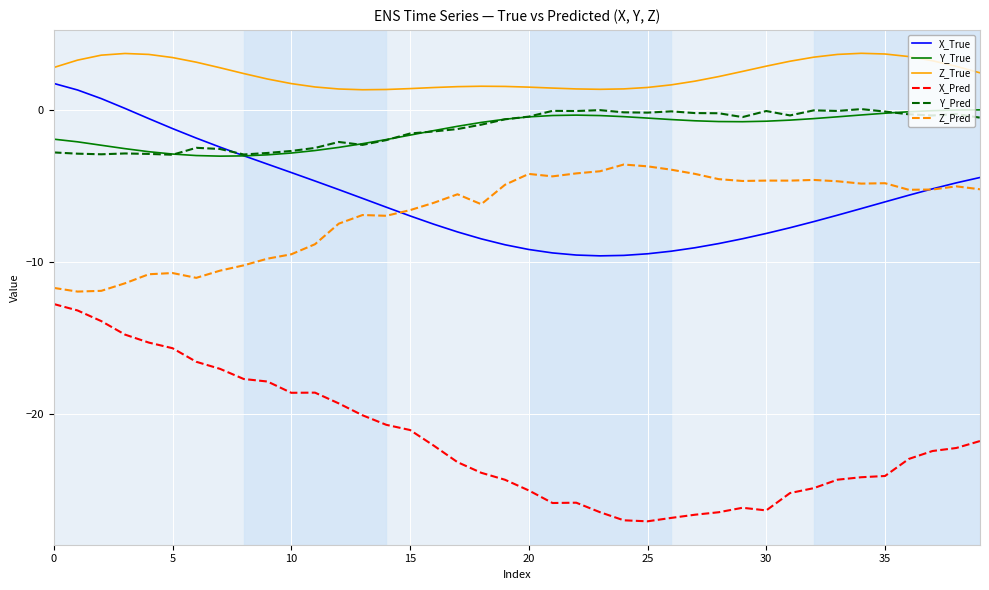

True or false: Y_Pred and Z_True cross at least once.

False